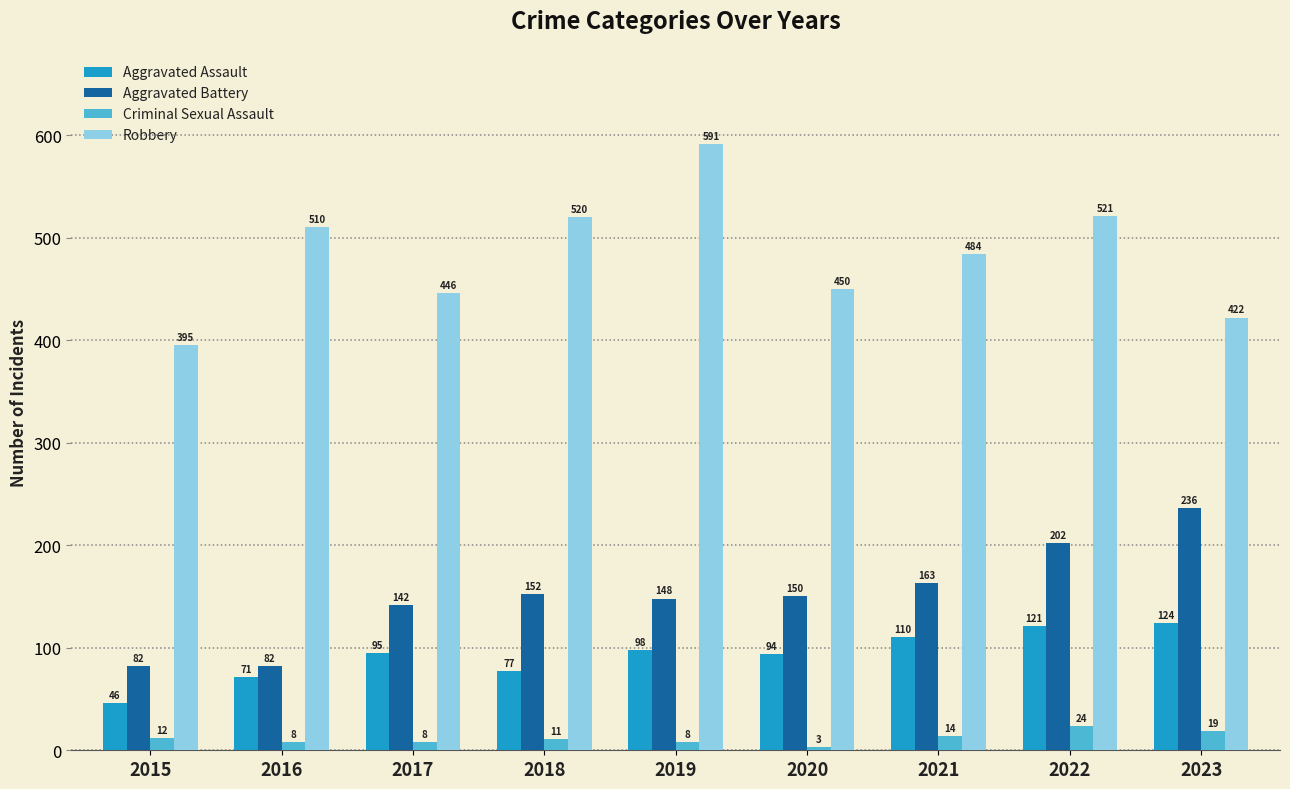

Reading left to right, extract all data points from this chart.

Aggravated Assault: 2015=46	2016=71	2017=95	2018=77	2019=98	2020=94	2021=110	2022=121	2023=124
Aggravated Battery: 2015=82	2016=82	2017=142	2018=152	2019=148	2020=150	2021=163	2022=202	2023=236
Criminal Sexual Assault: 2015=12	2016=8	2017=8	2018=11	2019=8	2020=3	2021=14	2022=24	2023=19
Robbery: 2015=395	2016=510	2017=446	2018=520	2019=591	2020=450	2021=484	2022=521	2023=422